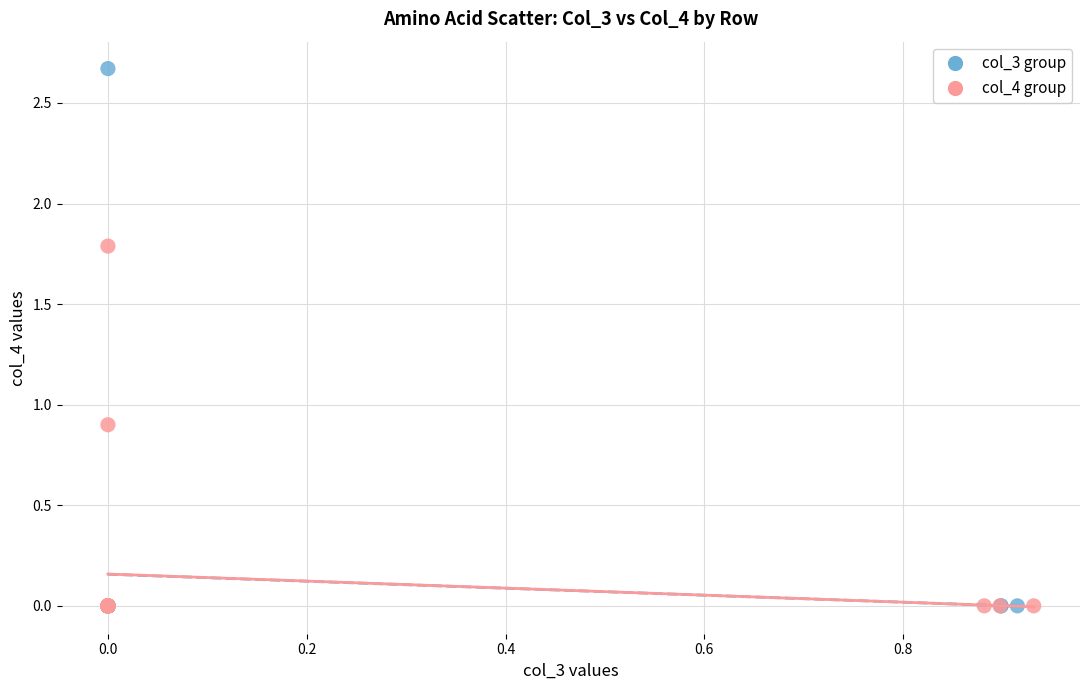

Which series reaches the maximum Y coordinate?

col_3 group